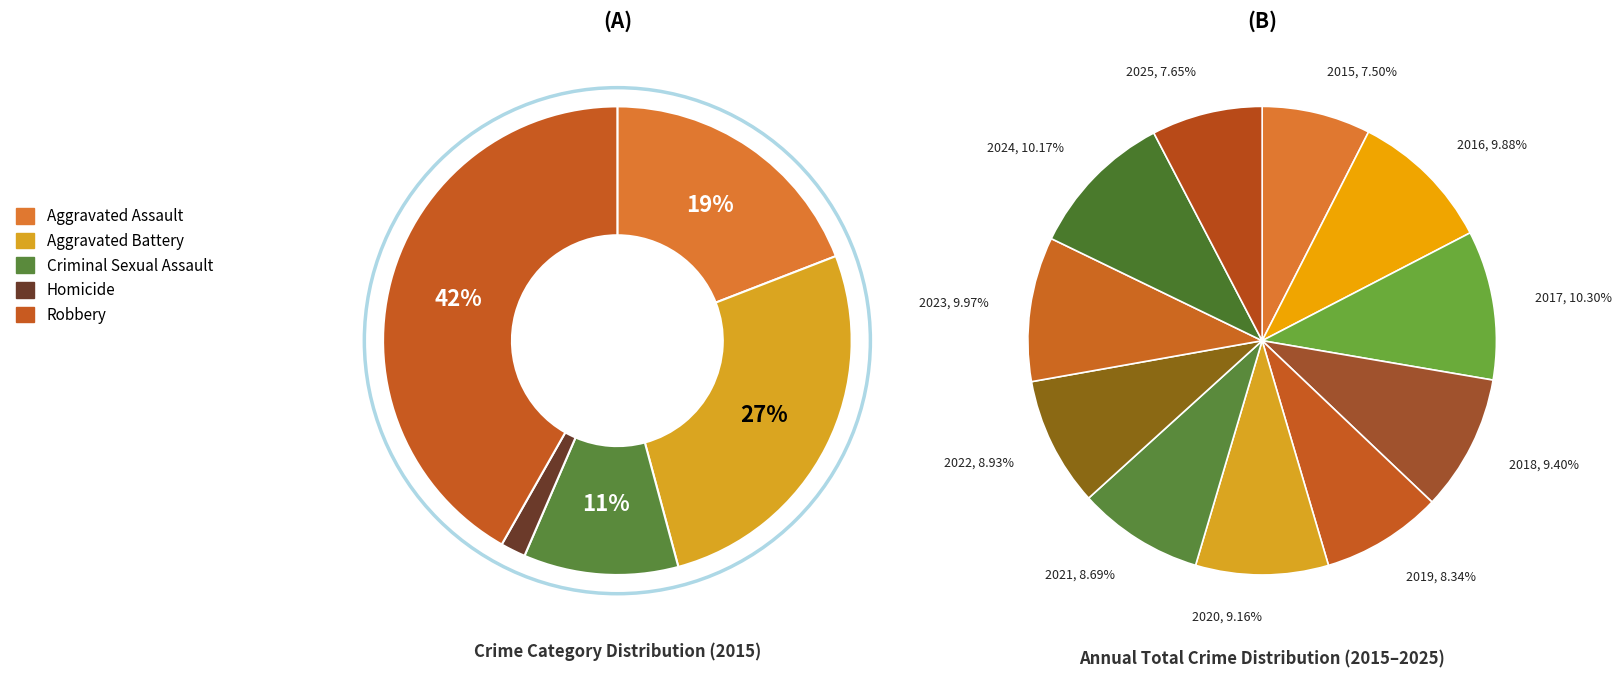

Approximately how many times larger is the value at Homicide compared to Aggravated Battery?

0.1